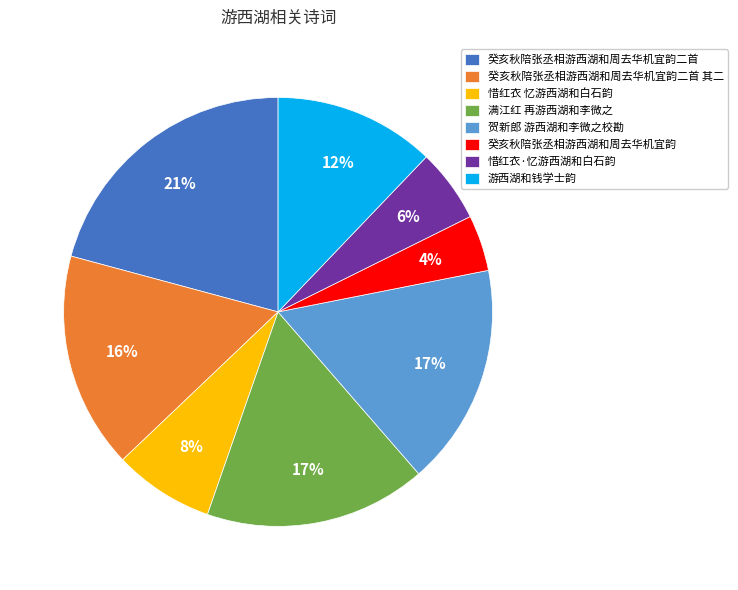

To the nearest percent, what is the combined percentage of 癸亥秋陪张丞相游西湖和周去华机宜韵 and 游西湖和钱学士韵?

16%